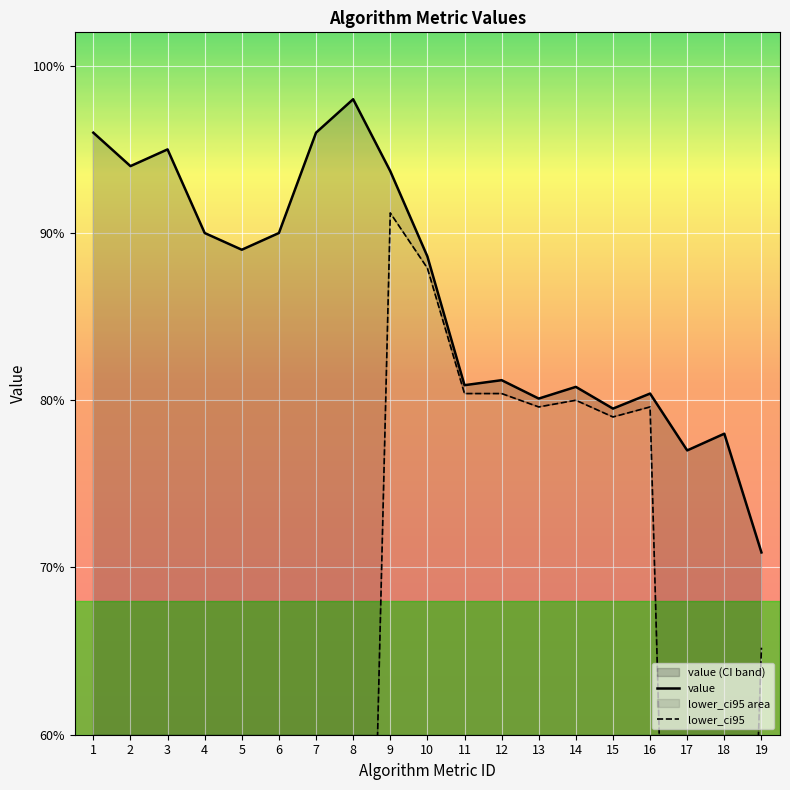

What is the sum of the lower_ci95 values at 14 and 6?

0.8